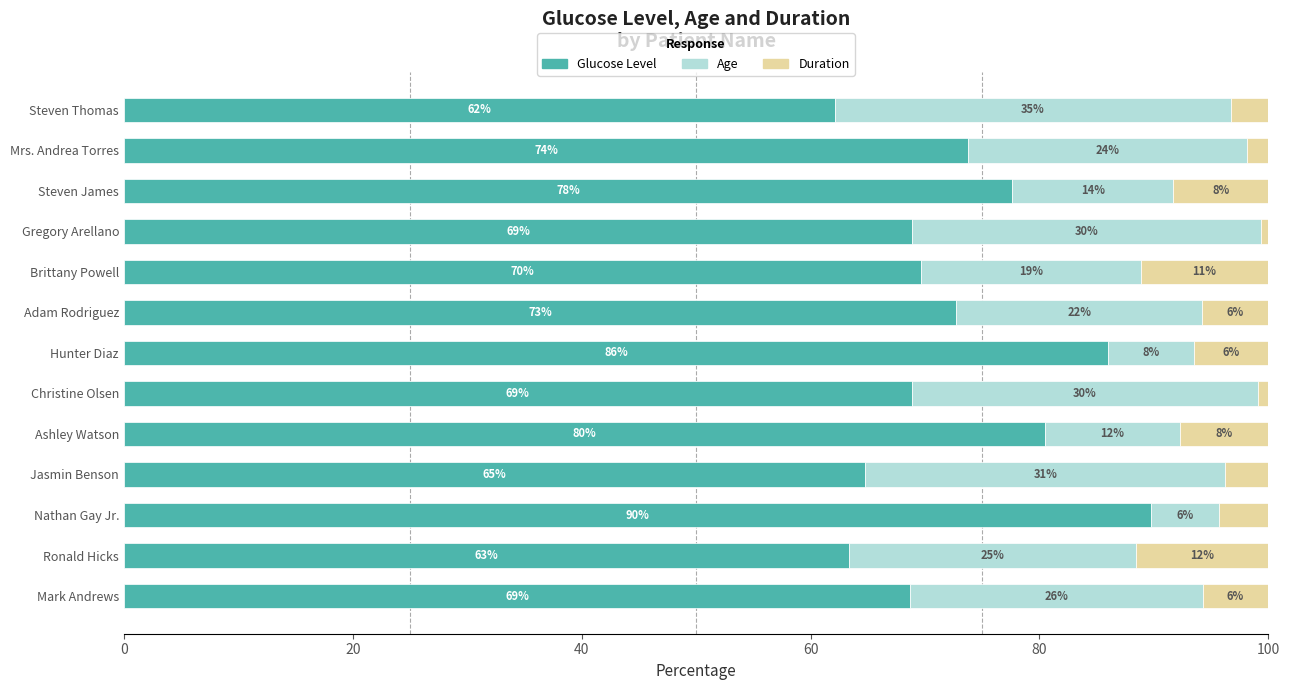

What are all the series names shown in the legend?

Glucose Level, Age, Duration